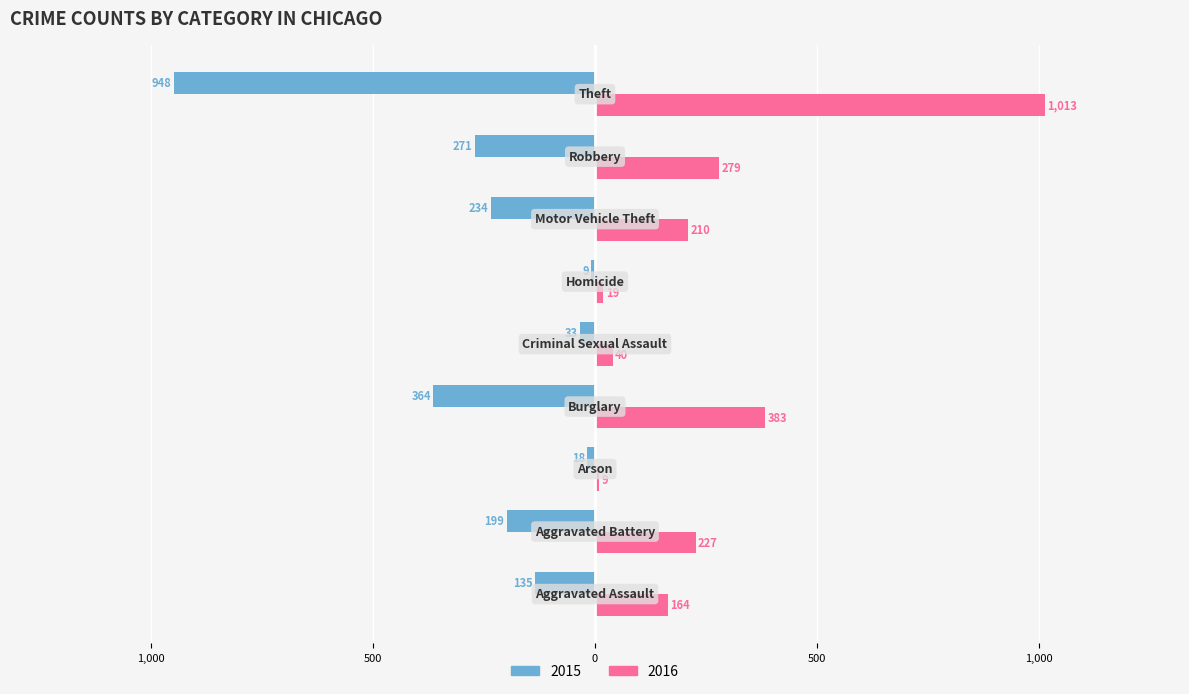

Reading left to right, what are all the values shown in this chart?

2015: -135	-199	-18	-364	-33	-9	-234	-271	-948
2016: 164	227	9	383	40	19	210	279	1013